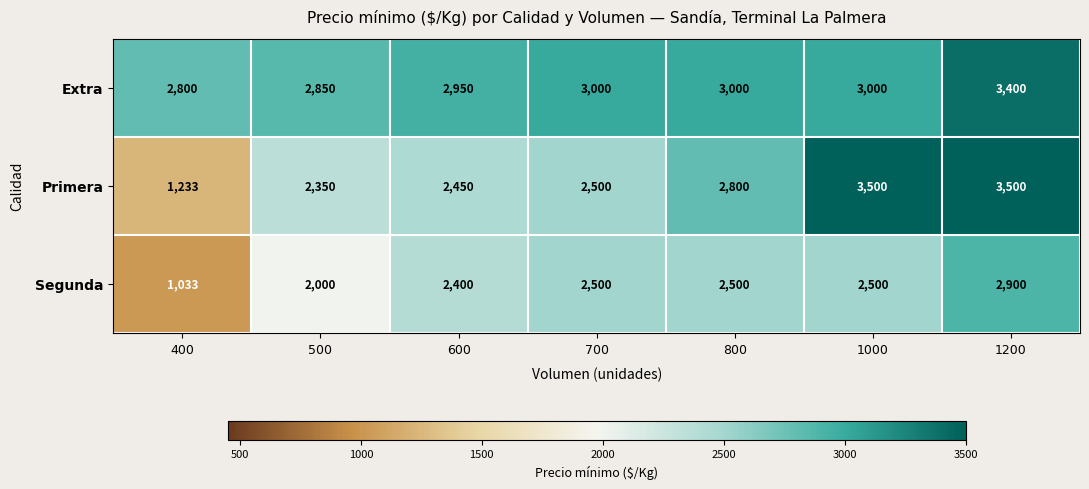

True or false: Extra has a value of 2850 at 500.

True